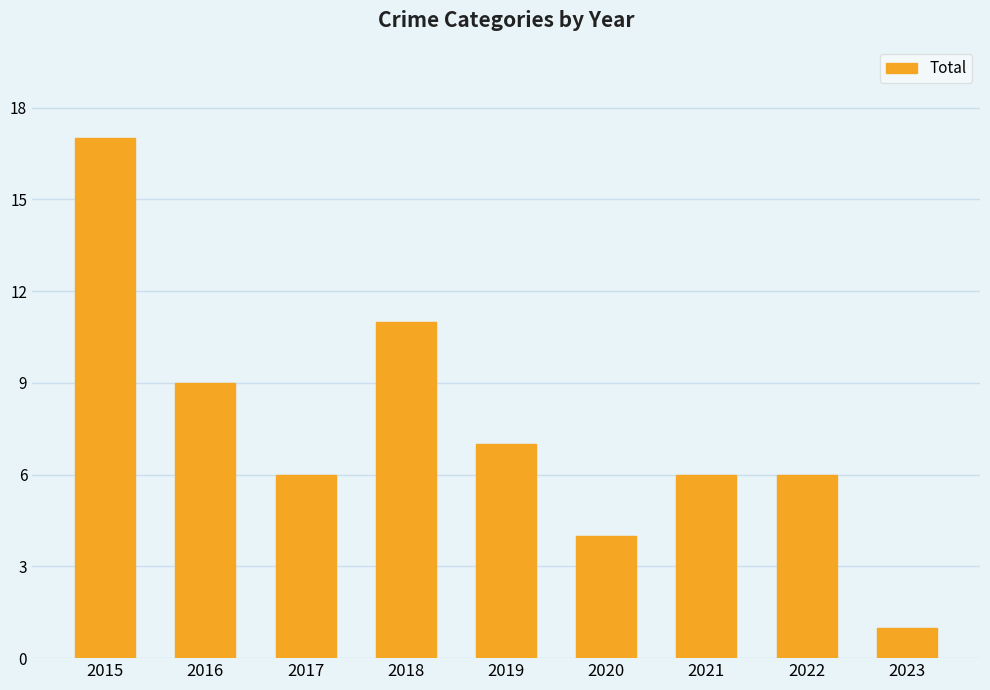

Read the value at 2015.

17